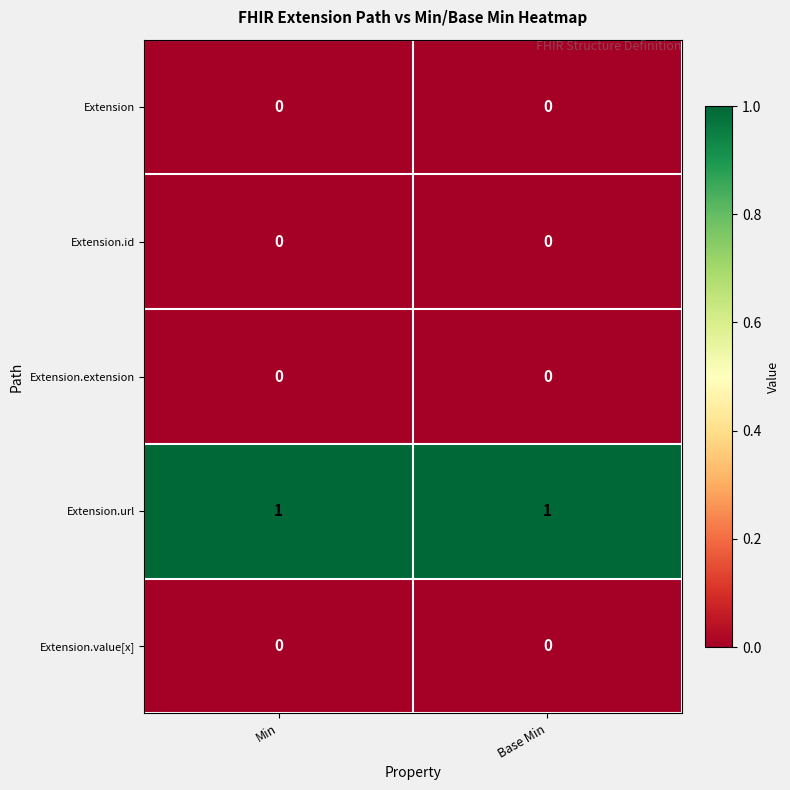

True or false: Extension.extension has a value of 0 at Min.

True